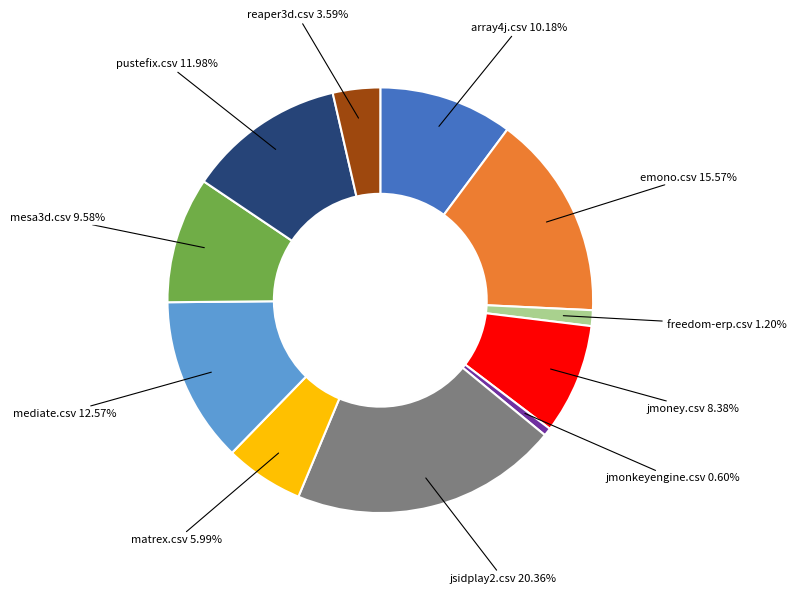

Is there any slice that represents more than half of the pie?

No